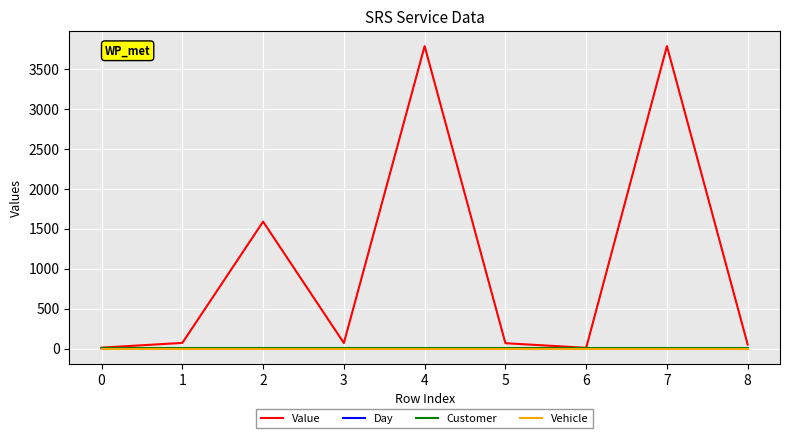

The value of Vehicle at 2 is 0.0. True or false?

True